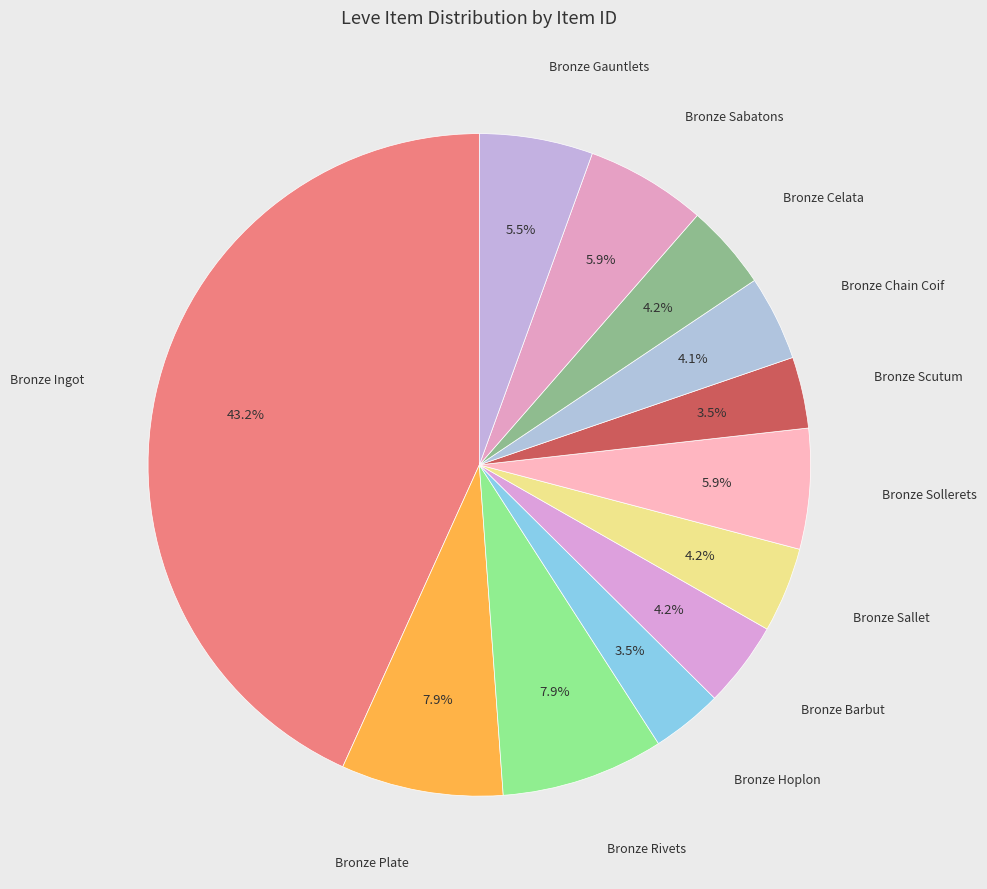

To the nearest percent, what is the difference between the largest and smallest slice percentages?

40%